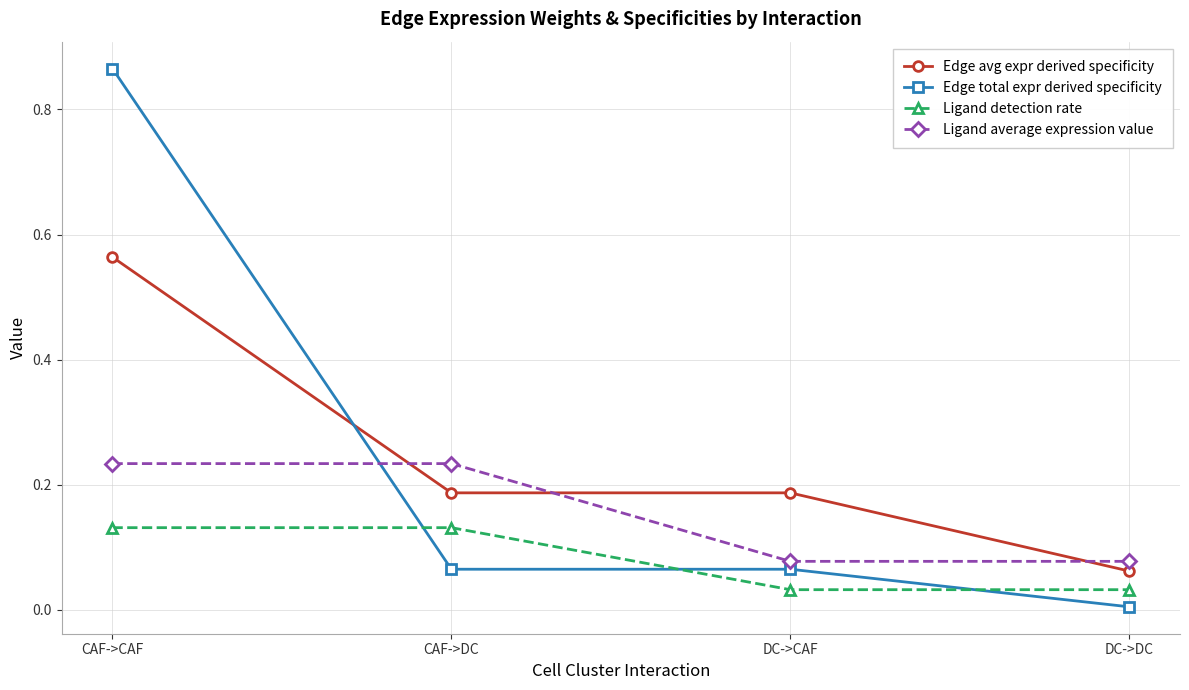

How many times do Edge total expr derived specificity and Ligand detection rate cross each other?

3